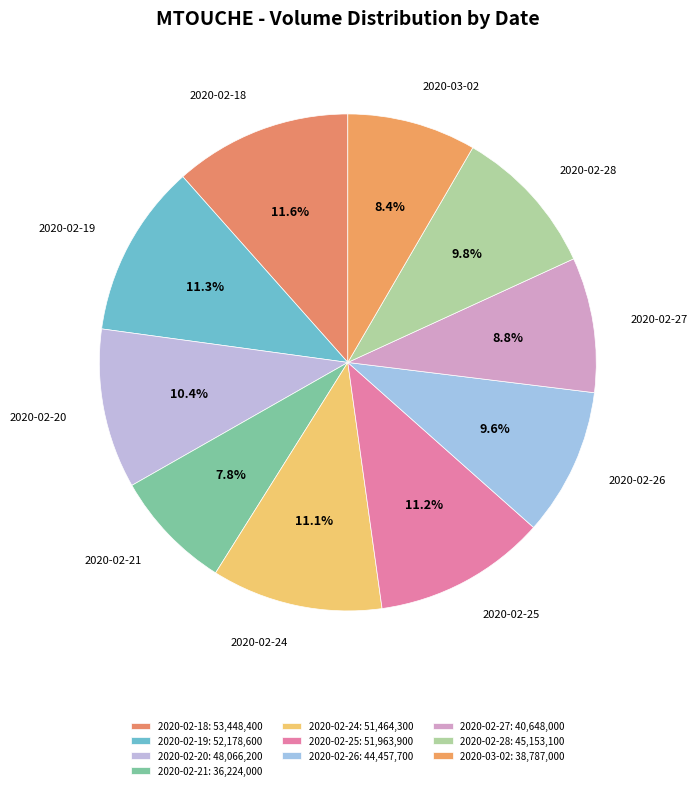

What is the change in value from 2020-02-20 to 2020-02-24?

+3398100